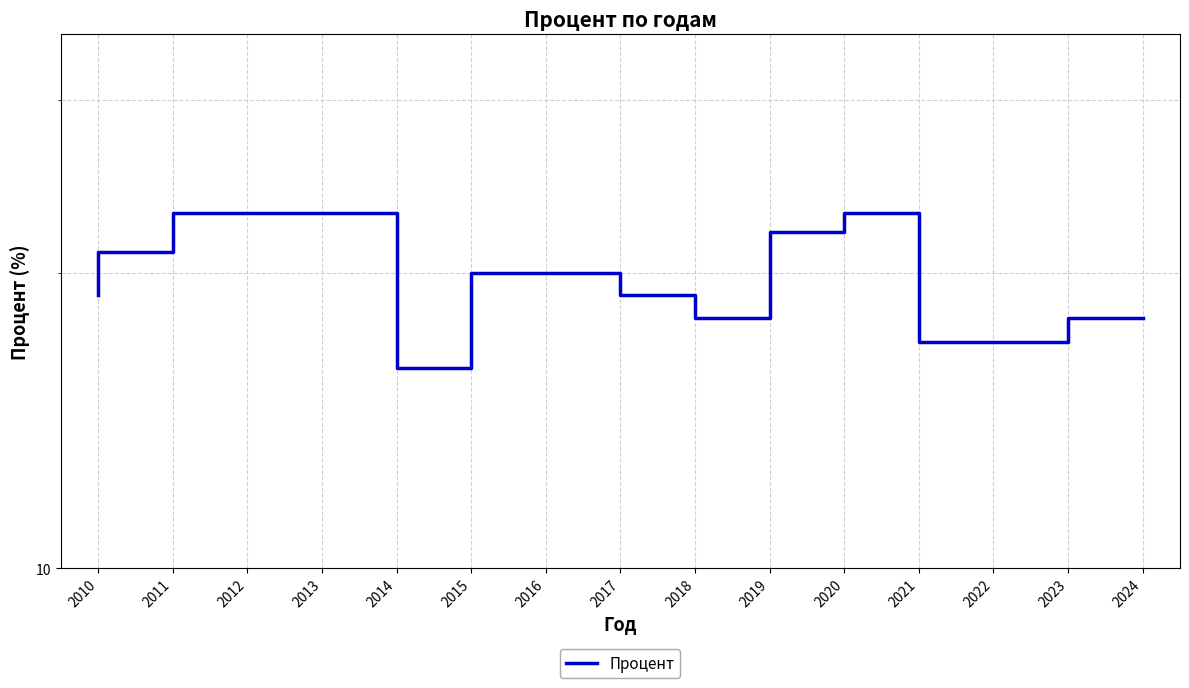

What is the sum of the values at 2018 and 2013?

42